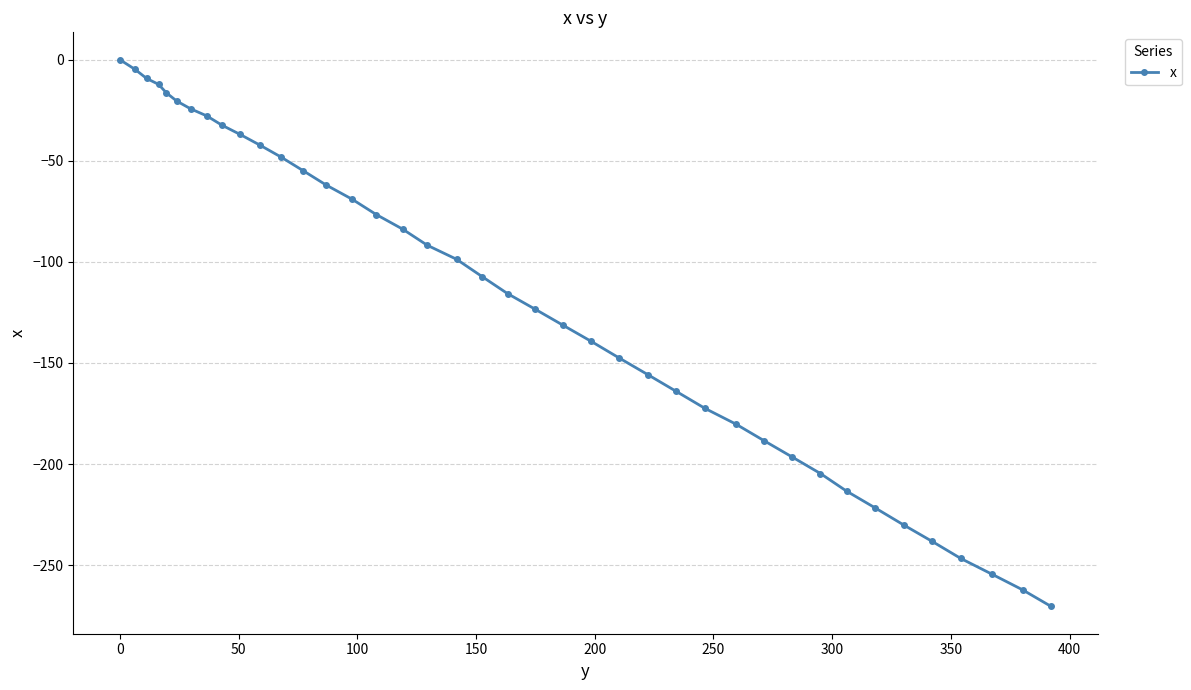

Does the chart display data point markers on the line(s)?

Yes